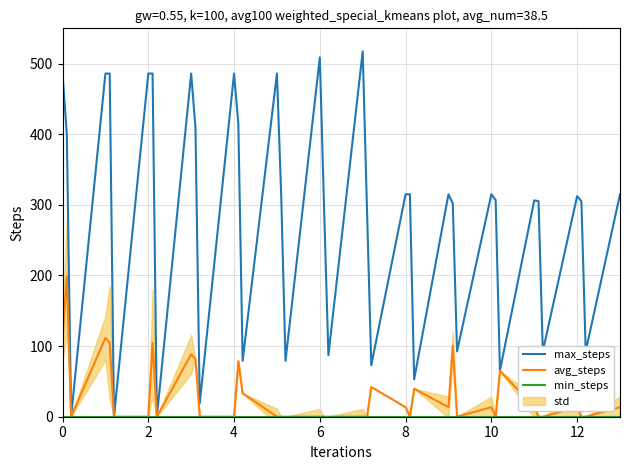

Which series has the widest spread of values?

max_steps